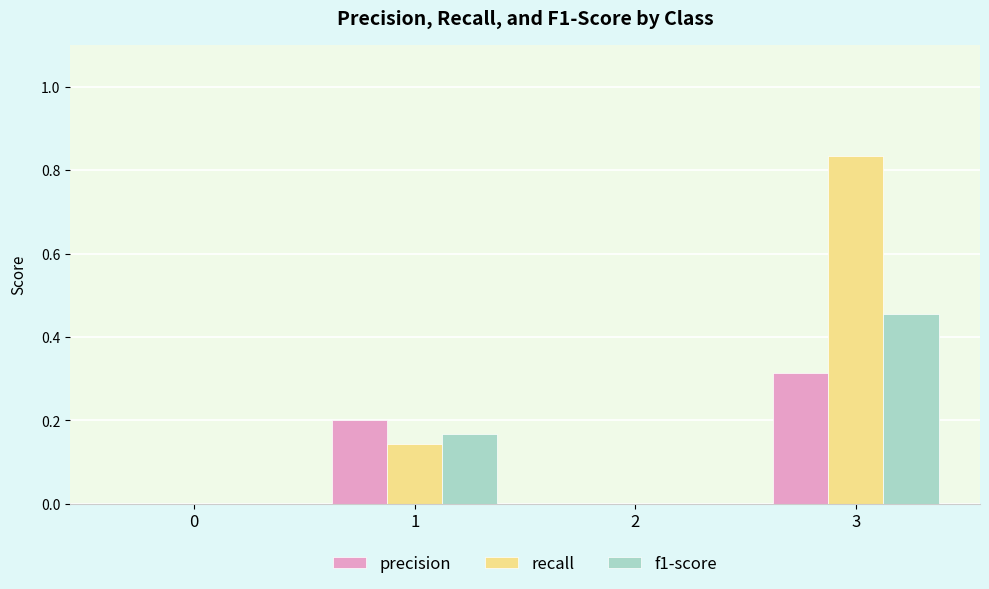

At which label does precision reach its peak?

3